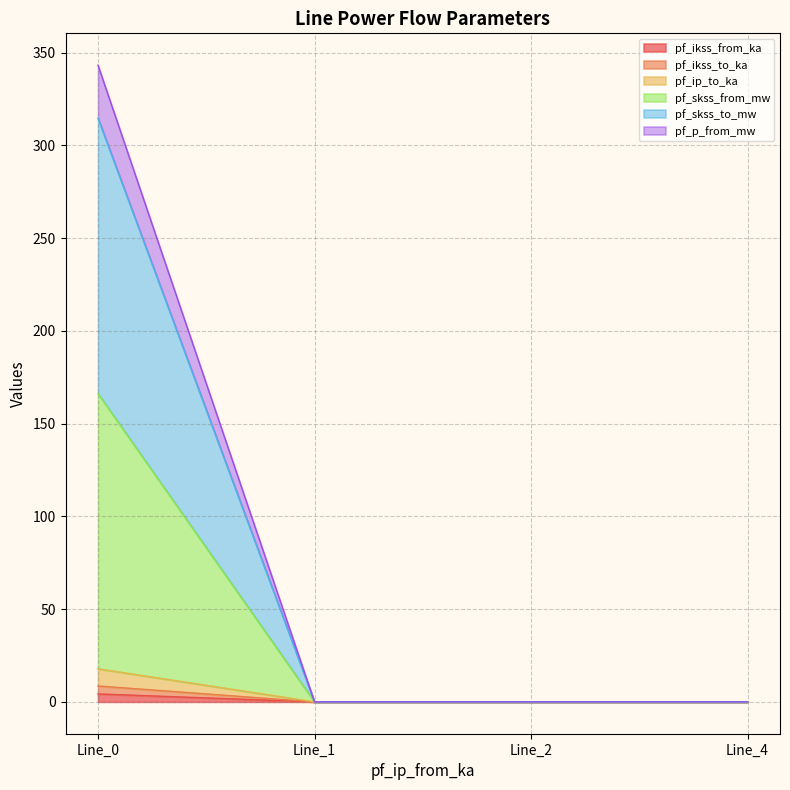

True or false: pf_ikss_from_ka and pf_ip_to_ka intersect in this chart.

False